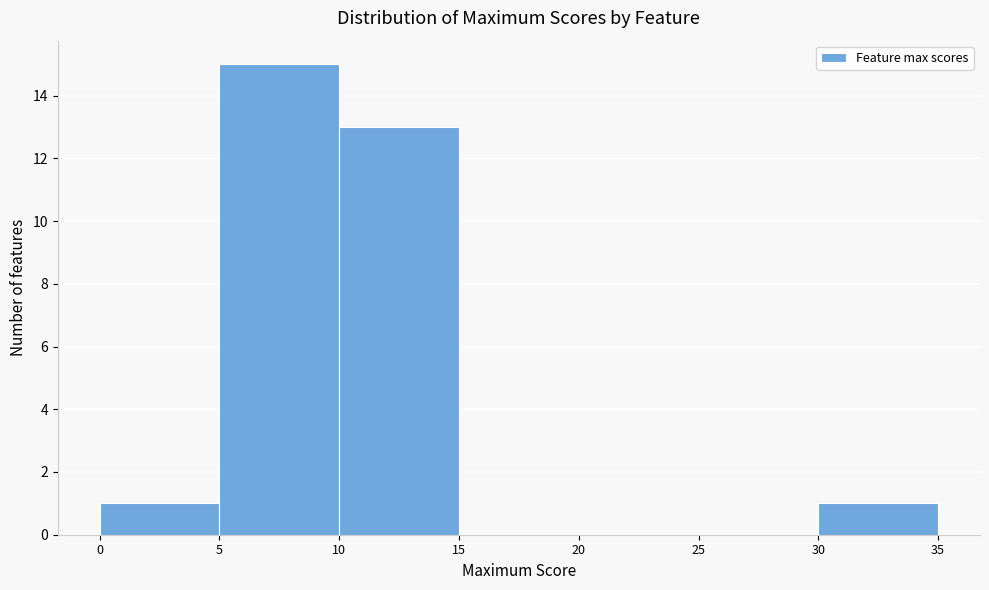

Reading left to right, transcribe this chart: for each bar, give the range it covers on the x-axis and its height. The values are not printed on the chart, so give them approximately, as read against the axis.

0 to 5: 1
5 to 10: 15
10 to 15: 13
15 to 20: 0
20 to 25: 0
25 to 30: 0
30 to 35: 1